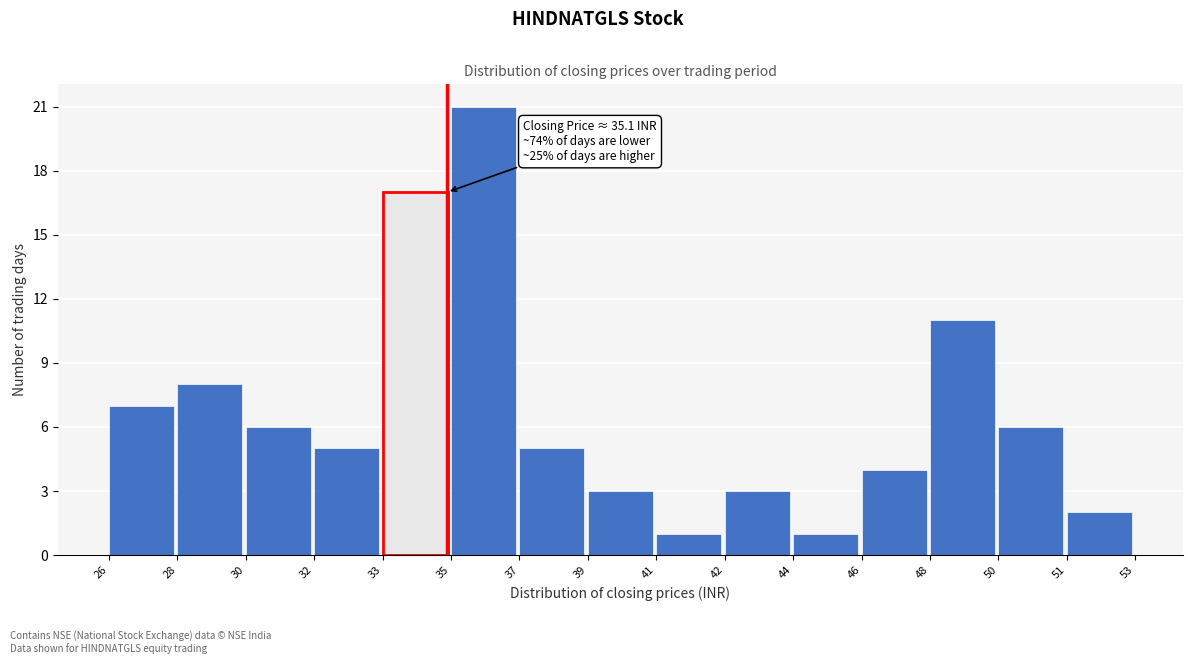

Reading right to left, list all the values displayed in this chart.

2	6	11	4	1	3	1	3	5	21	17	5	6	8	7